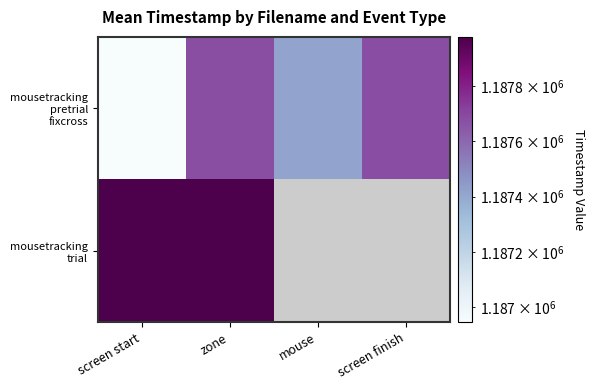

Which series has the widest spread of values?

mousetracking pretrial fixcross